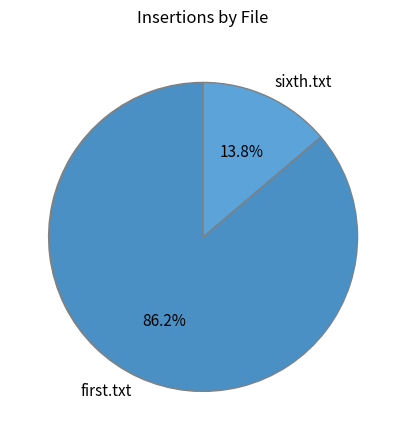

How many segments does this pie chart have?

2